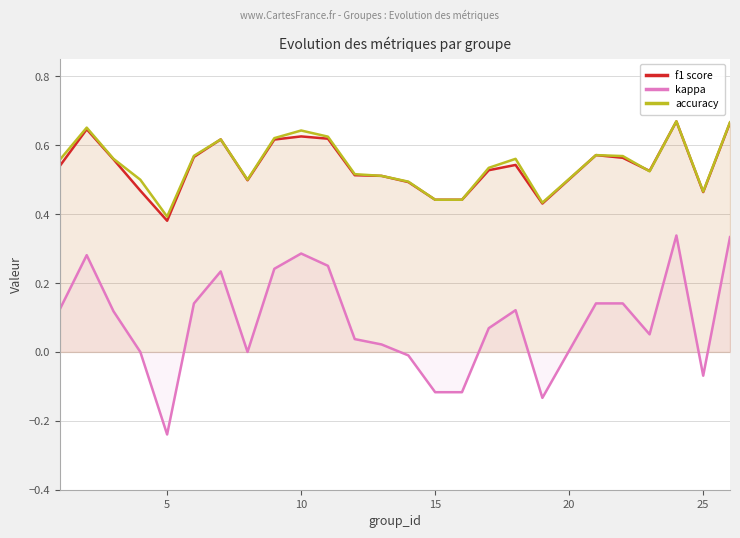

True or false: accuracy and kappa cross at least once.

False